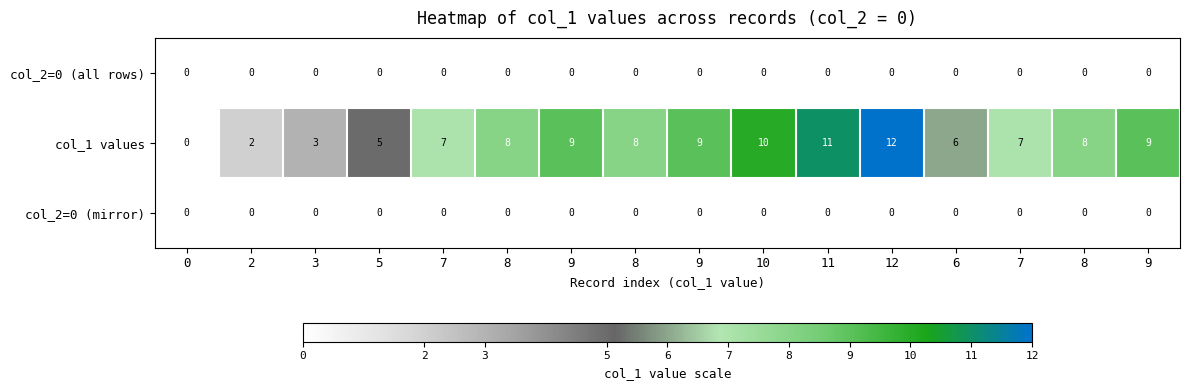

At which category is the sum across all series the highest?

12